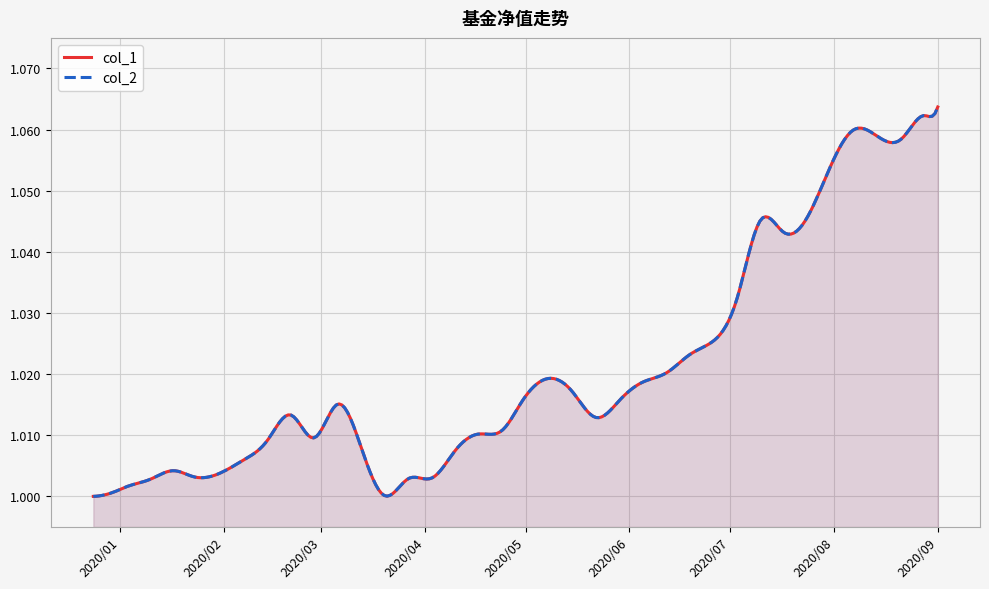

True or false: col_1 and col_2 cross at least once.

False